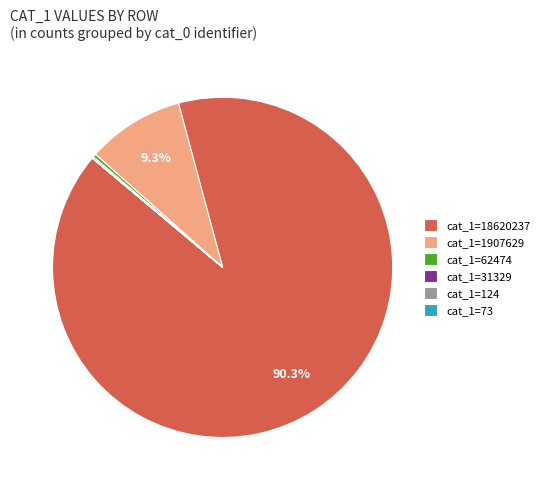

Which category has the biggest portion of the pie?

cat_1=18620237